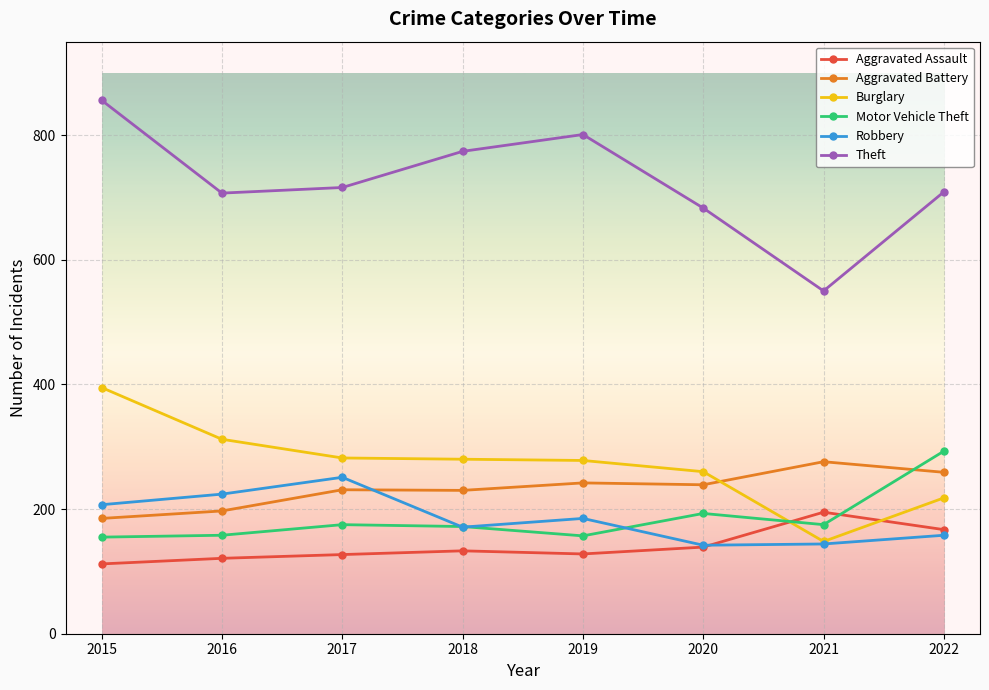

How many categories are shown in the chart?

8